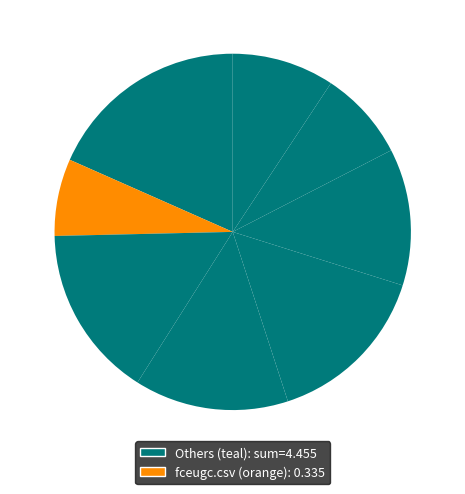

How many slices are in this pie chart?

8